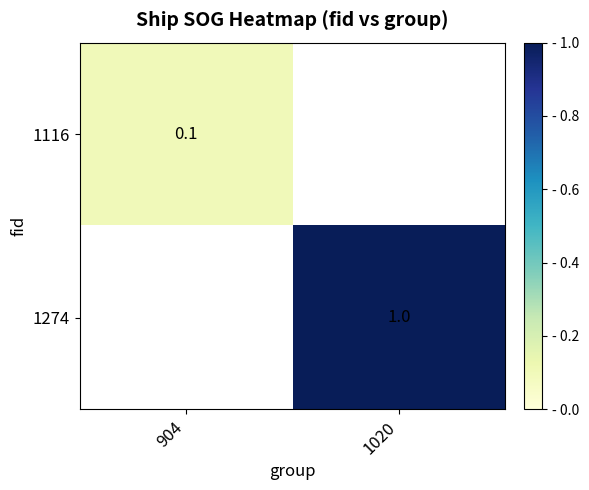

Is it true that 1116 equals 0.1 at 904?

True